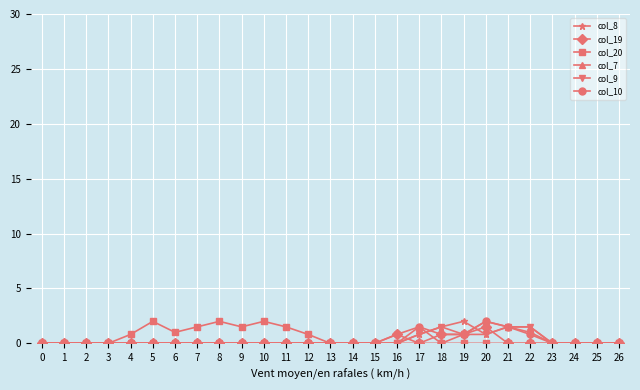

What is the value of the col_7 point at the 20th from the left?

0.8